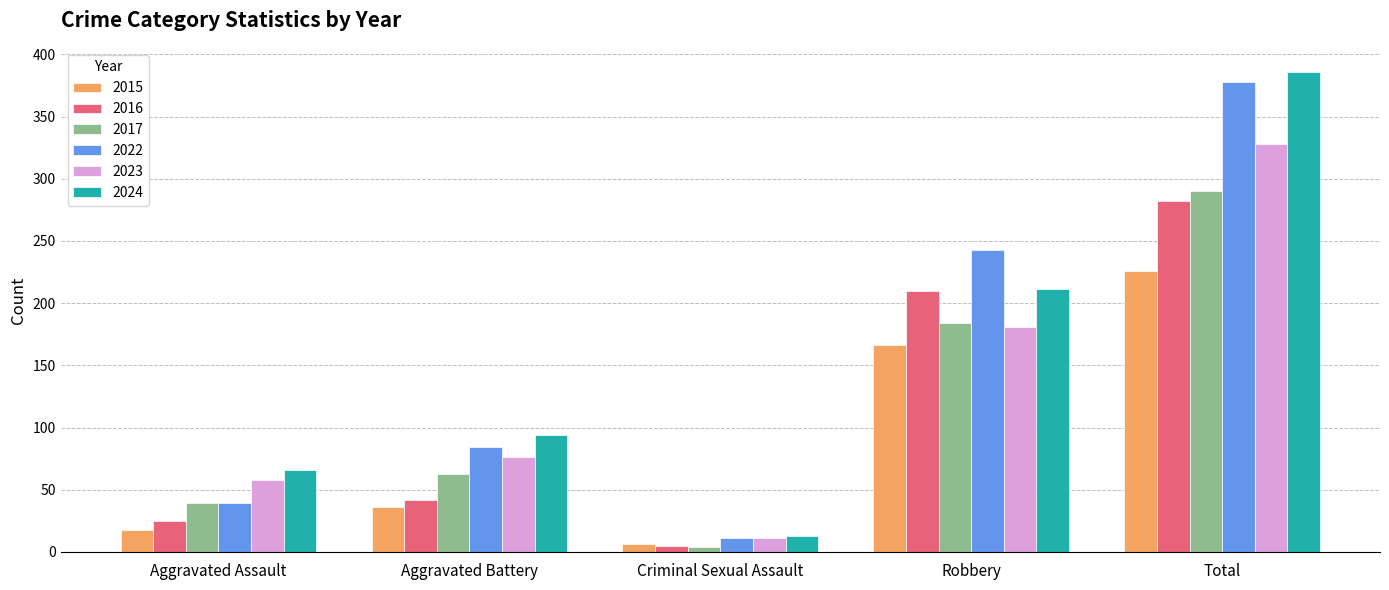

Rank the series by their maximum value, from highest to lowest.

2024, 2022, 2023, 2017, 2016, 2015